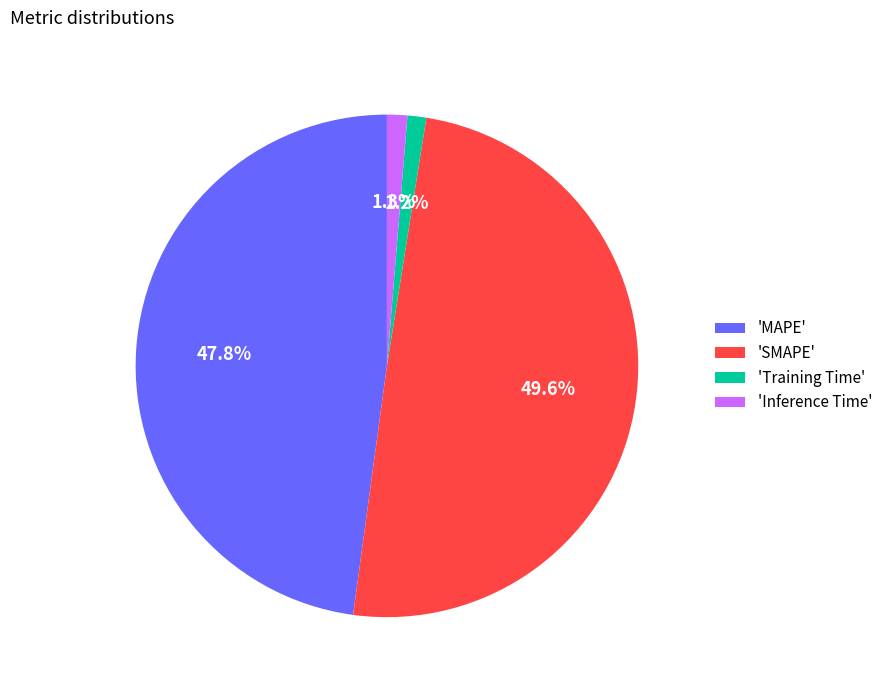

Which category has the biggest portion of the pie?

'SMAPE'